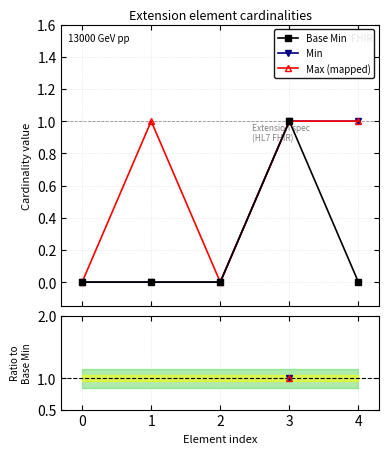

True or false: Base Min has more than 2 points higher than both neighbors.

False